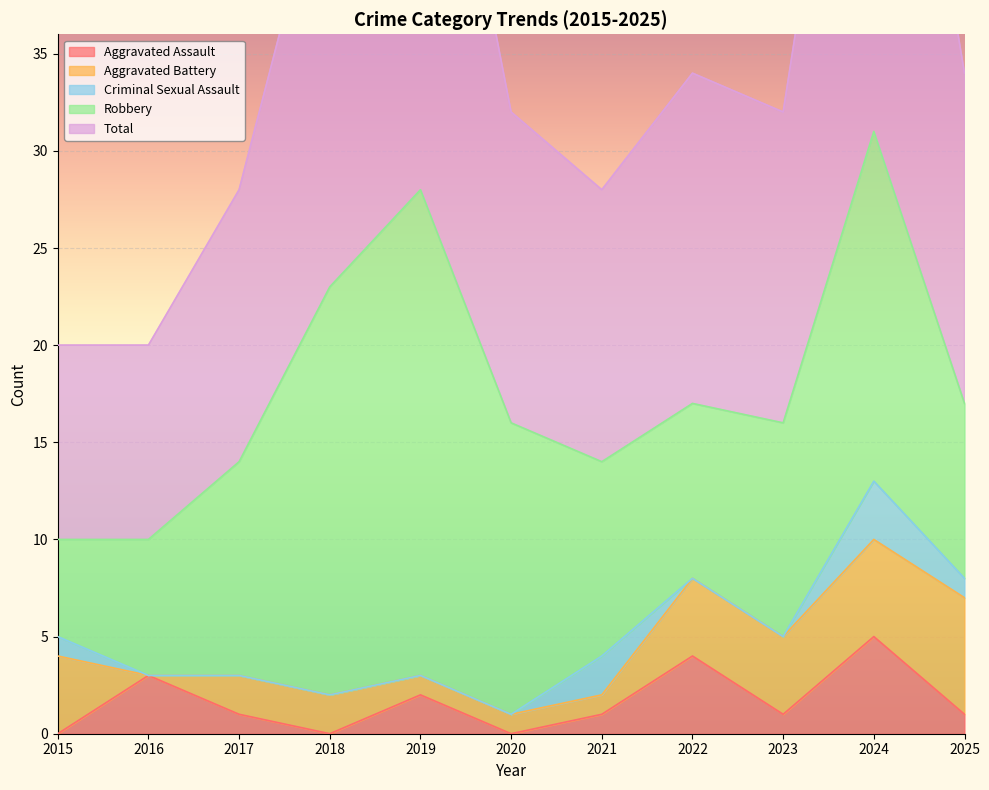

What is the sum of the Total values at 2020 and 2024?

47